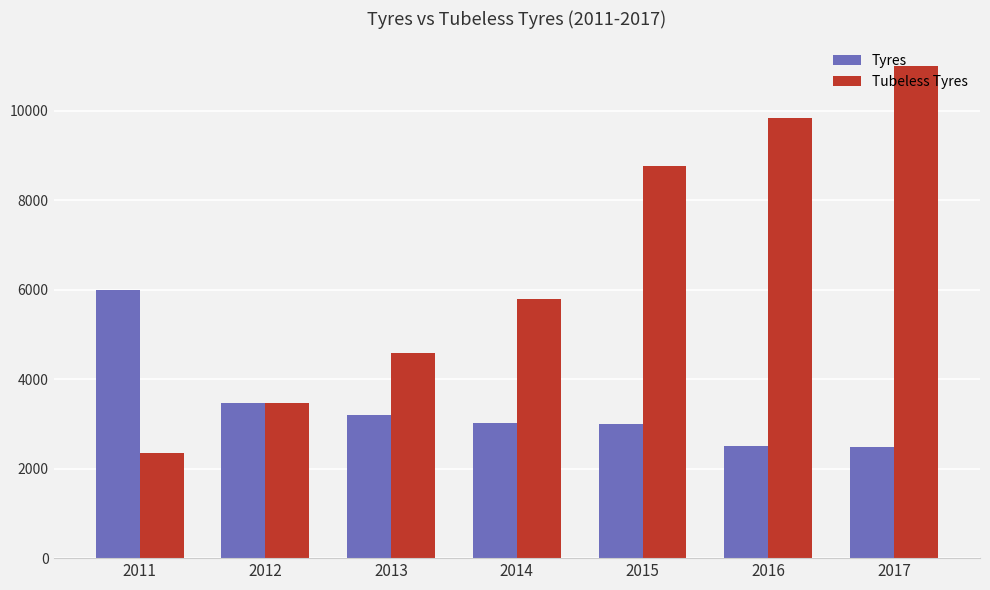

At 2013, list the series in order from largest to smallest.

Tubeless Tyres, Tyres